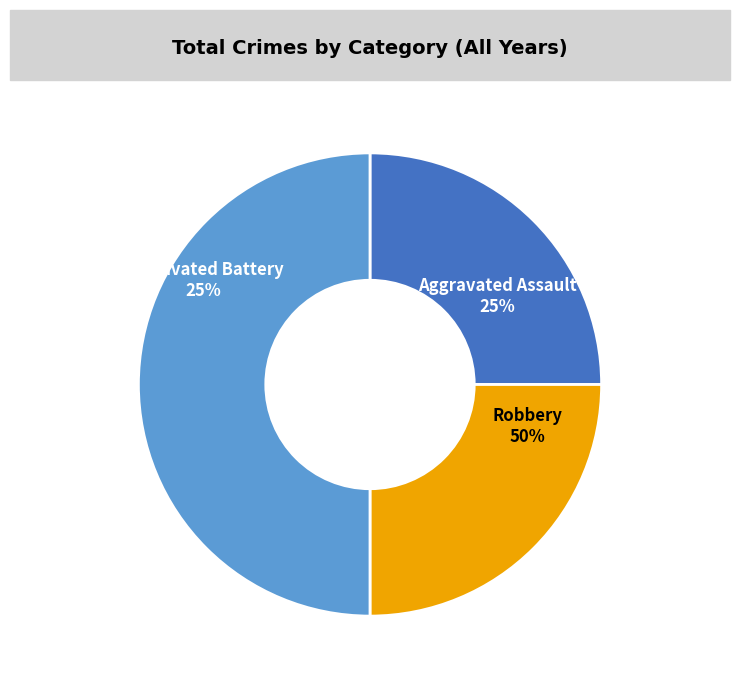

Is there a majority slice in this chart?

No